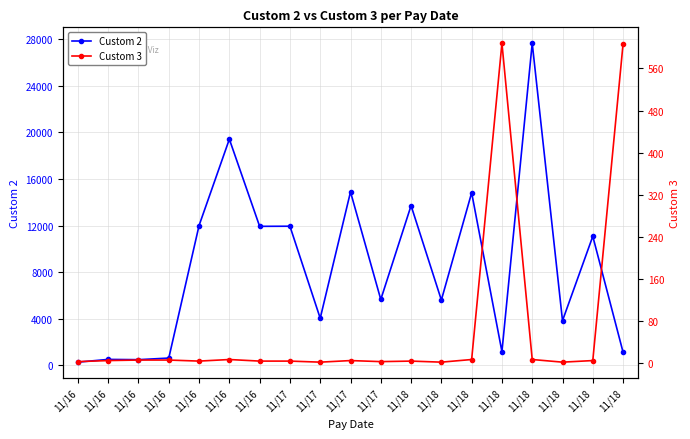

True or false: Custom 2 has a value of 6339 at 11/18.

False